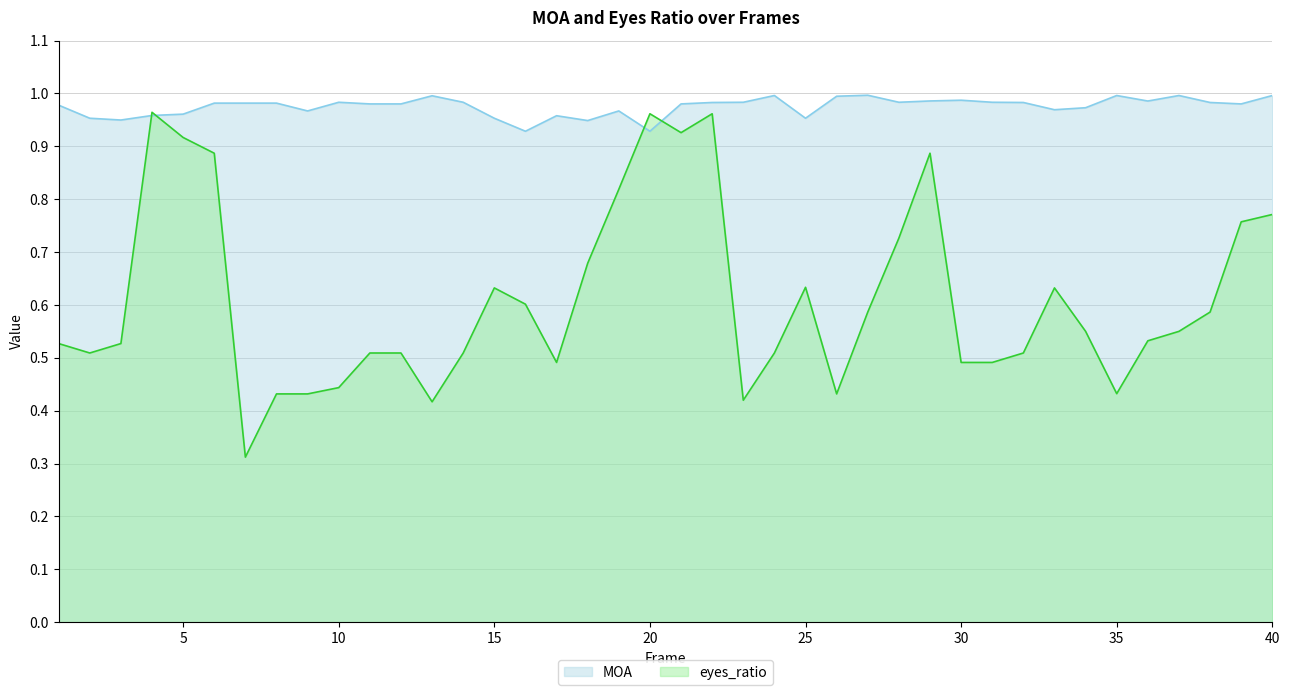

In MOA, how many points are higher than both neighbors (excluding endpoints)?

9